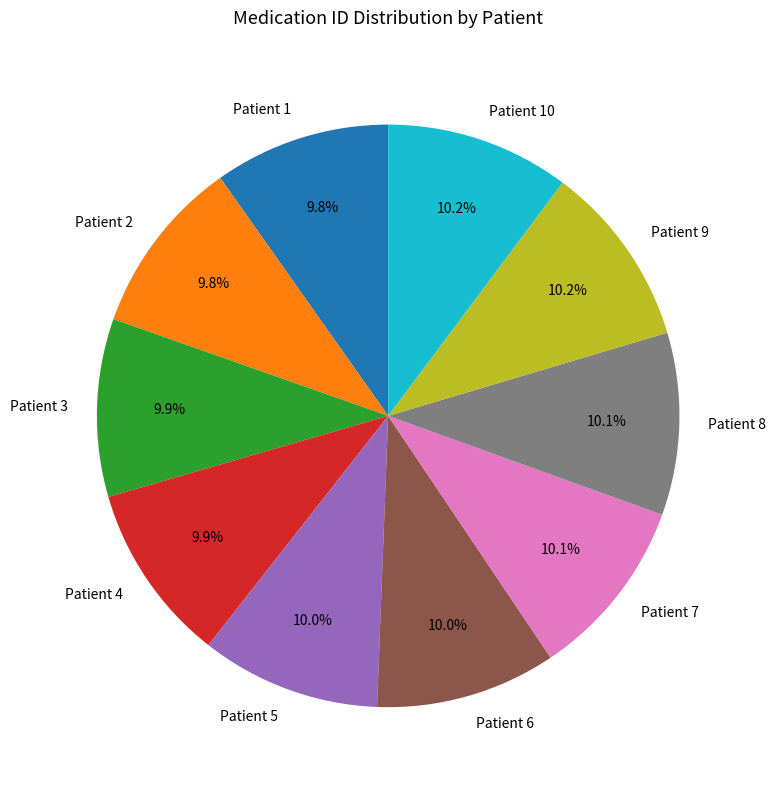

What portion of the pie excludes Patient 10?

89.8%